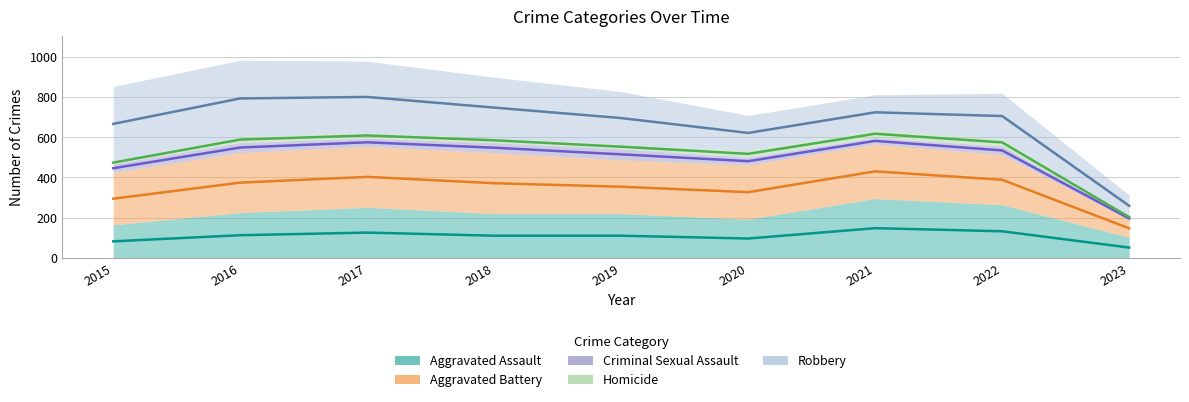

What is the sum of all Robbery values?

2357